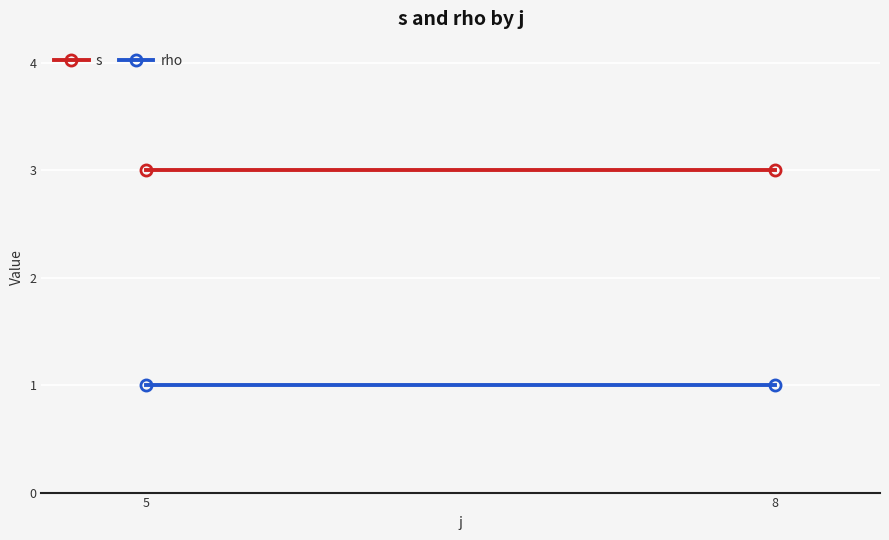

The rho series shows 1 at 8. True or false?

True